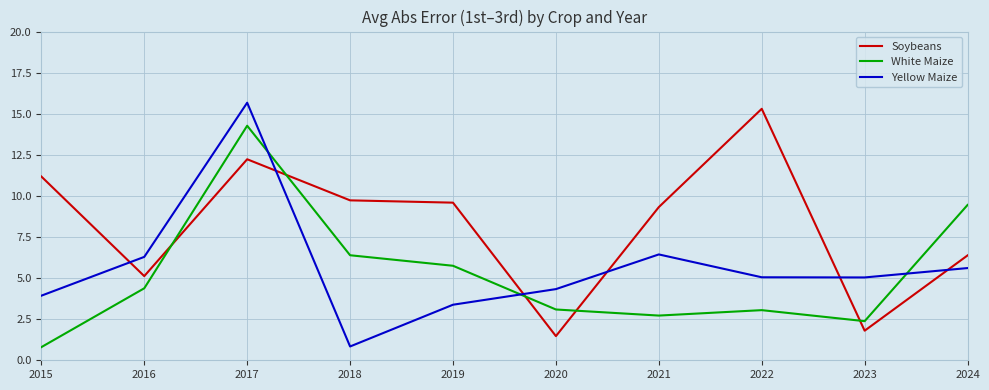

What is the approximate value of Yellow Maize at 2017?

15.7